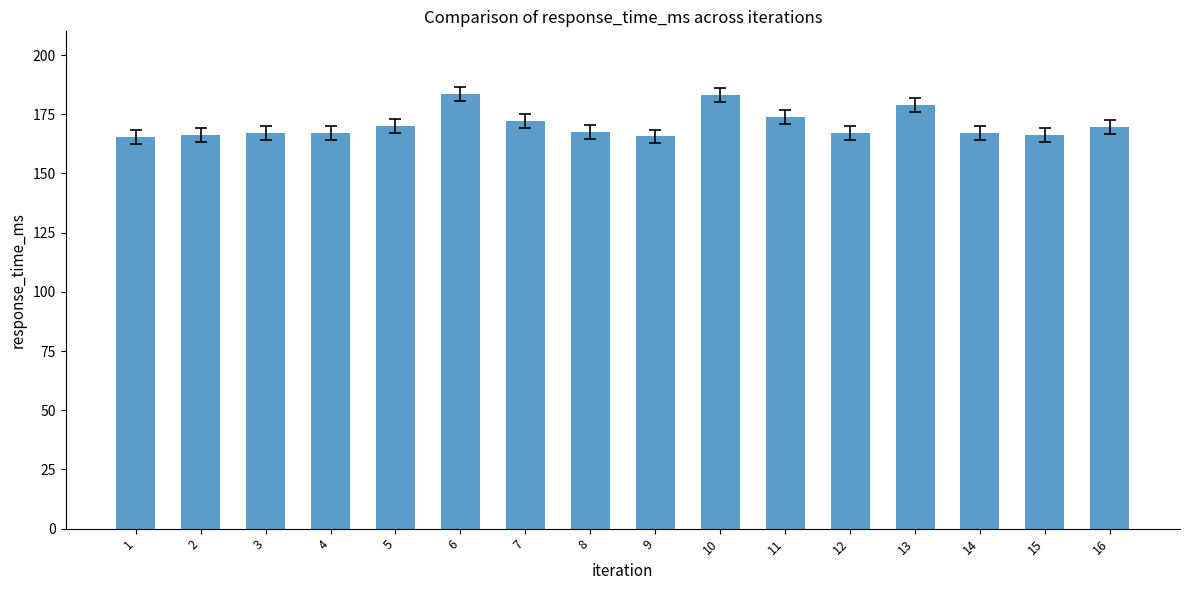

What is the ratio of the value at 7 to the value at 14?

1.0